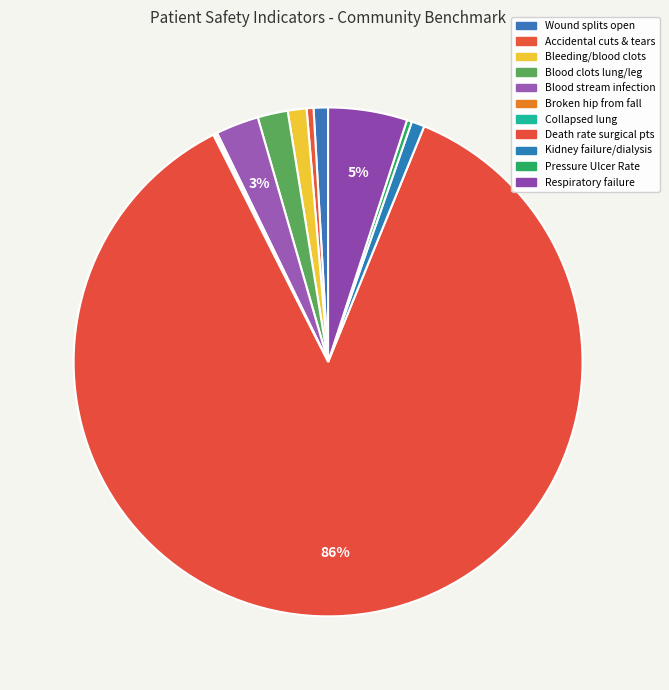

Rank the categories by value from highest to lowest.

Death rate among surgical patients with complications, Respiratory failure after surgery, Blood stream infection after surgery, Blood clots in the lung or a large leg vein, Bleeding or blood clots requiring a procedure, A wound that splits open after surgery, Kidney failure requiring dialysis after surgery, Accidental cuts and tears requiring a care, Pressure Ulcer Rate, Broken hip from a fall in the hospital, Collapsed lung that results from medical care